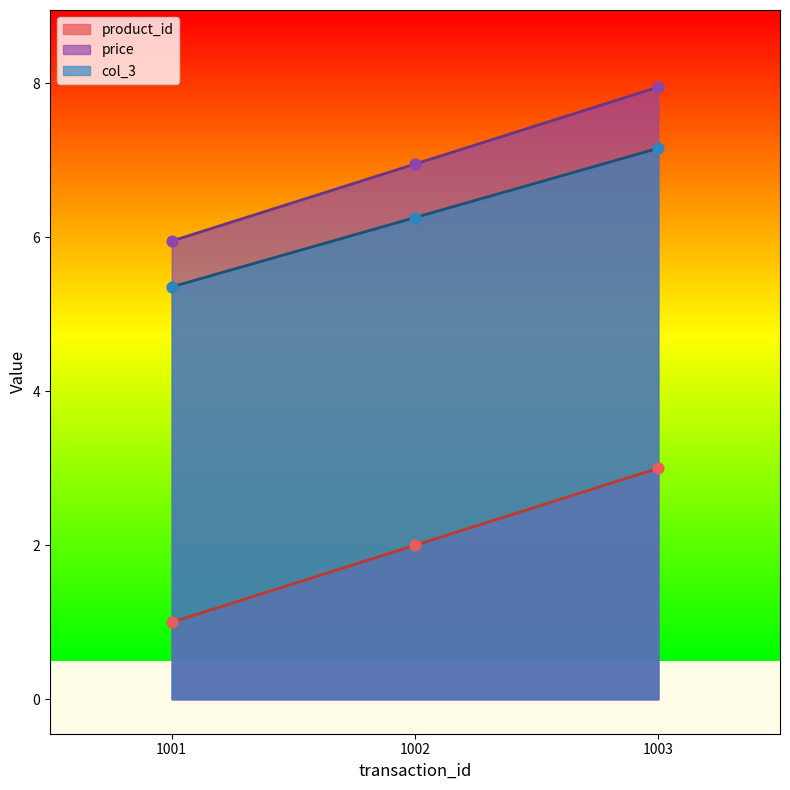

Is the value of price at 1003 greater than the value of product_id at 1003?

Yes